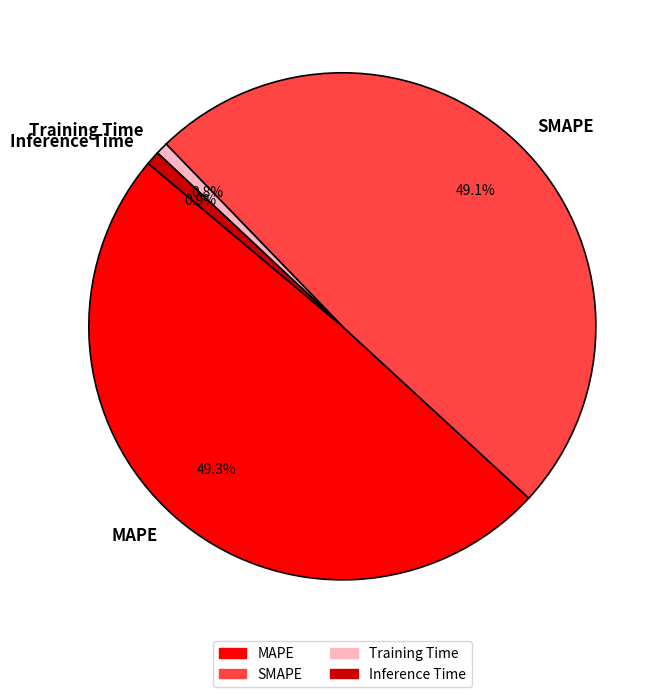

To the nearest percent, what percentage of the pie is Training Time?

1%